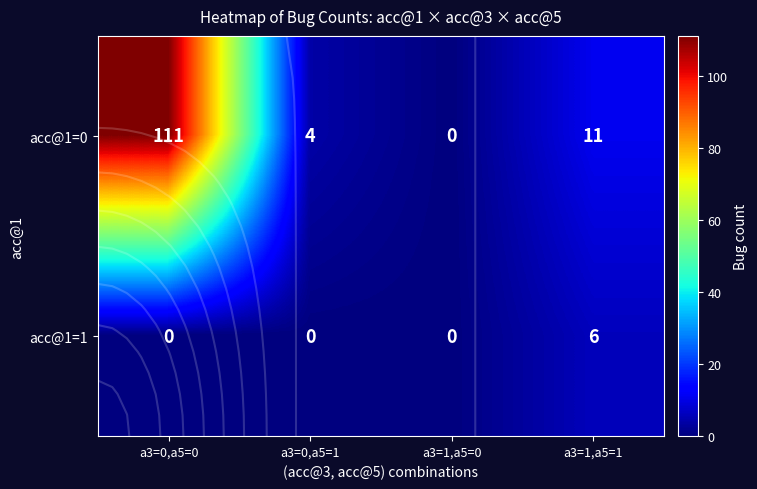

Which series has the widest spread of values?

acc@1=0